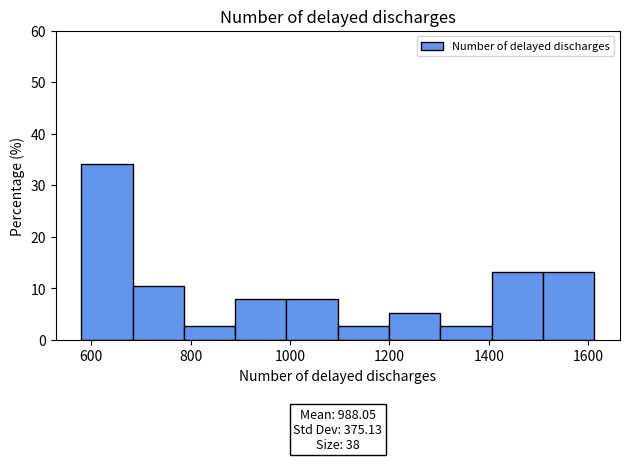

Over which range of the x-axis is the bar tallest?

580 to 680